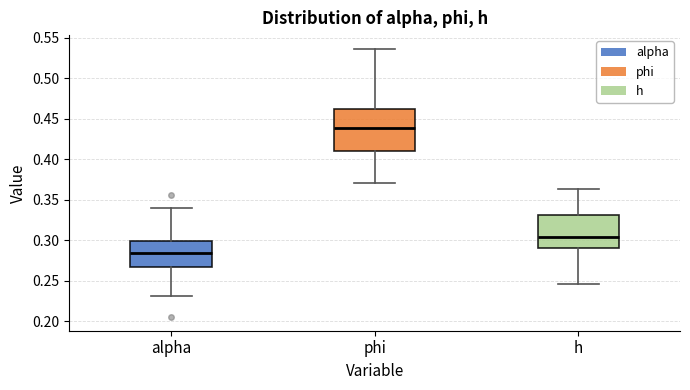

Where does the median line of the box for h sit on the y-axis? The values are not printed on the chart, so give them approximately, as read against the axis.

0.305